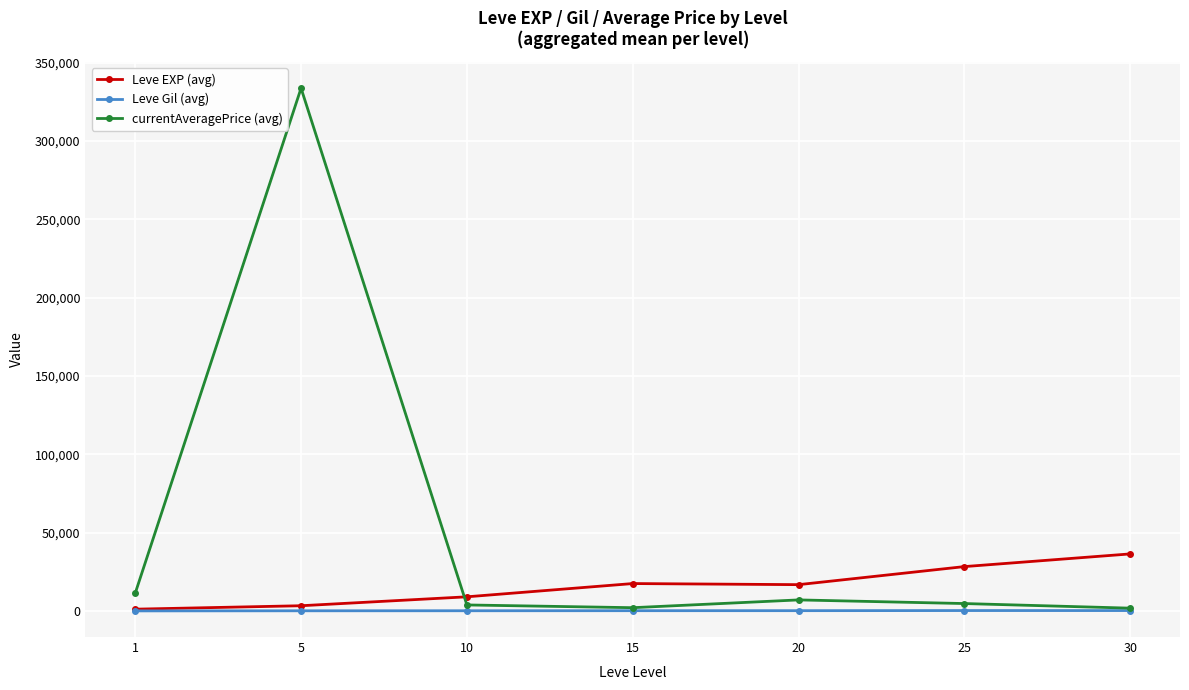

How many categories are shown in the chart?

7